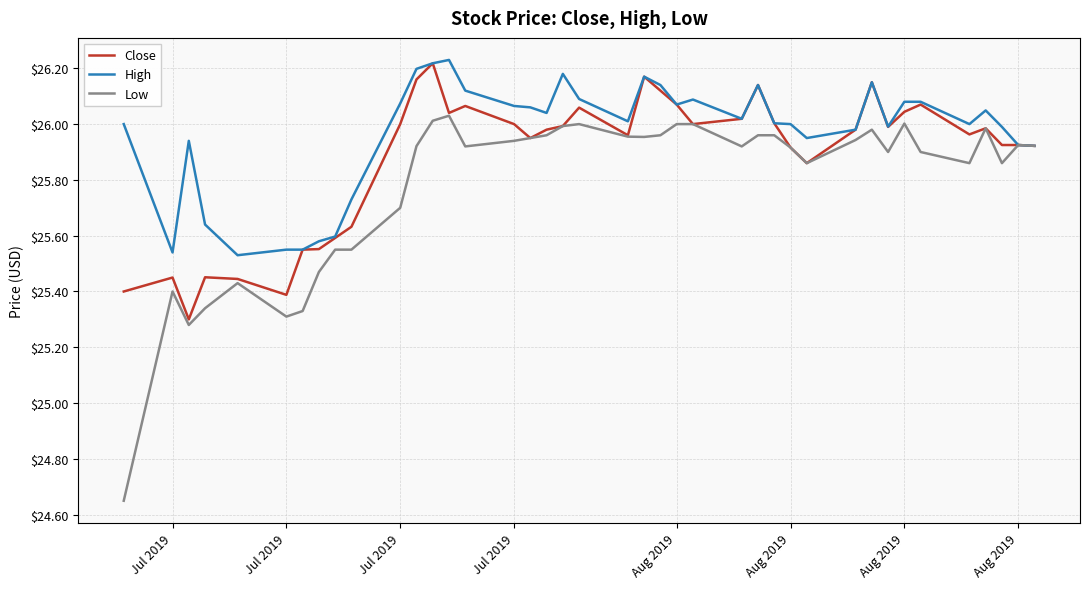

Which series has the largest range (max minus min)?

Low